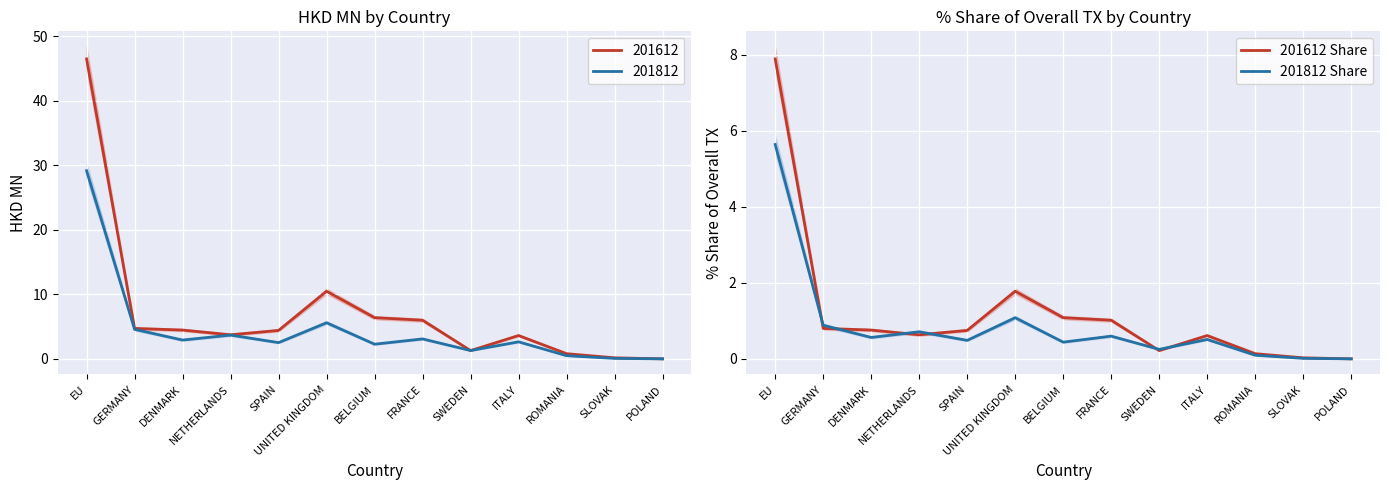

At which category is the sum across all series the highest?

EU